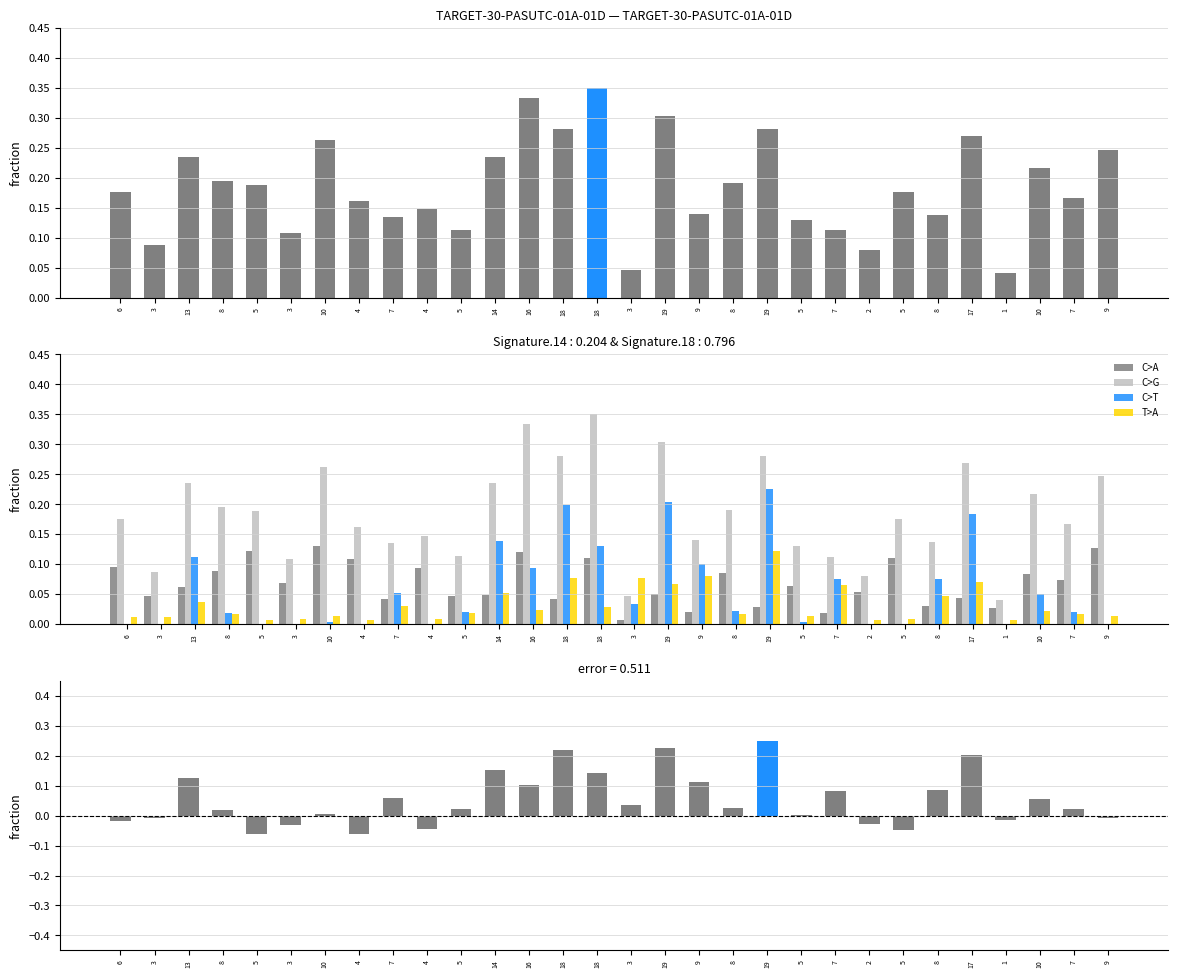

What is the spread (max minus min) of values at 1?

0.1